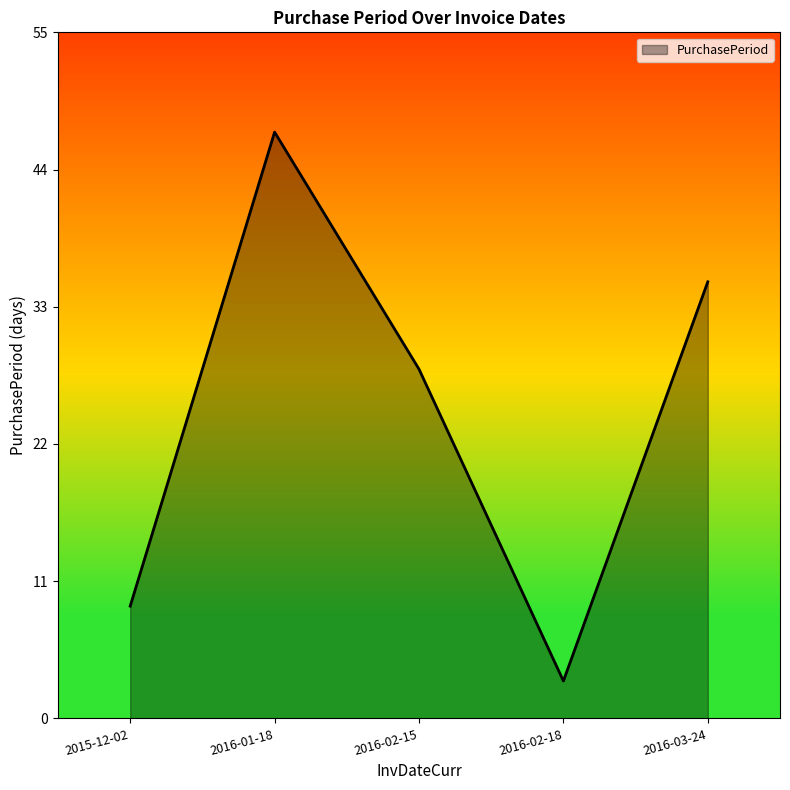

Between 2016-02-15 and 2015-12-02, which is larger?

2016-02-15